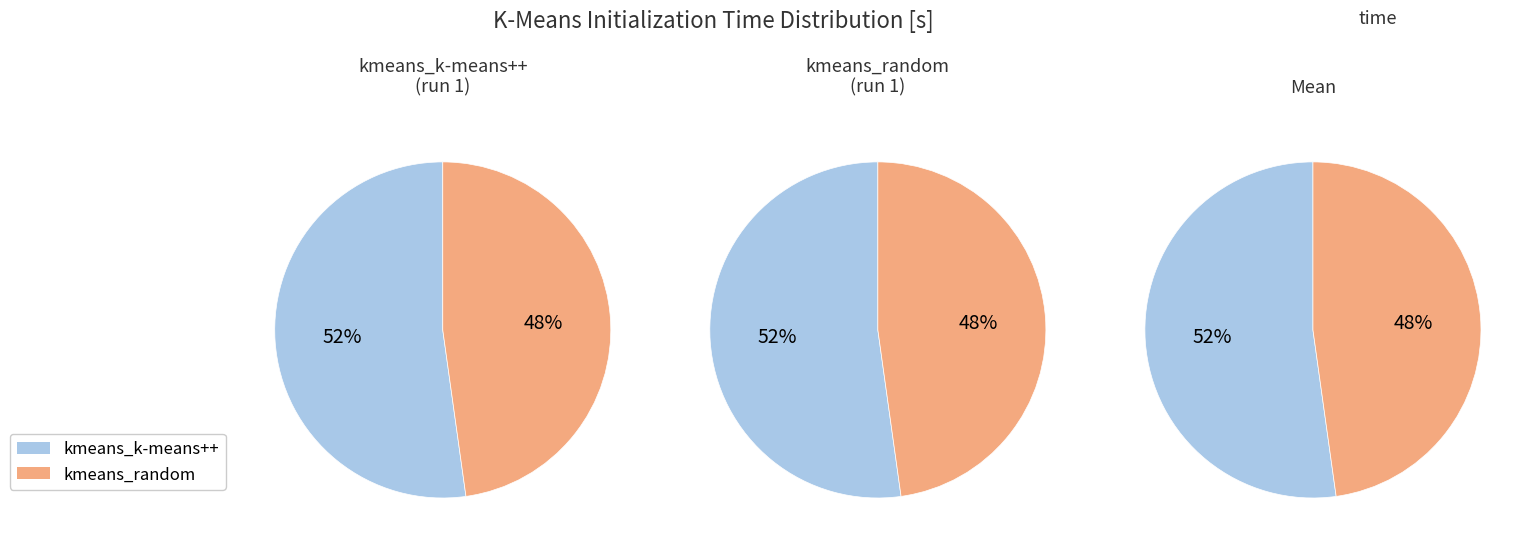

What is the largest slice in the pie chart?

kmeans_k-means++